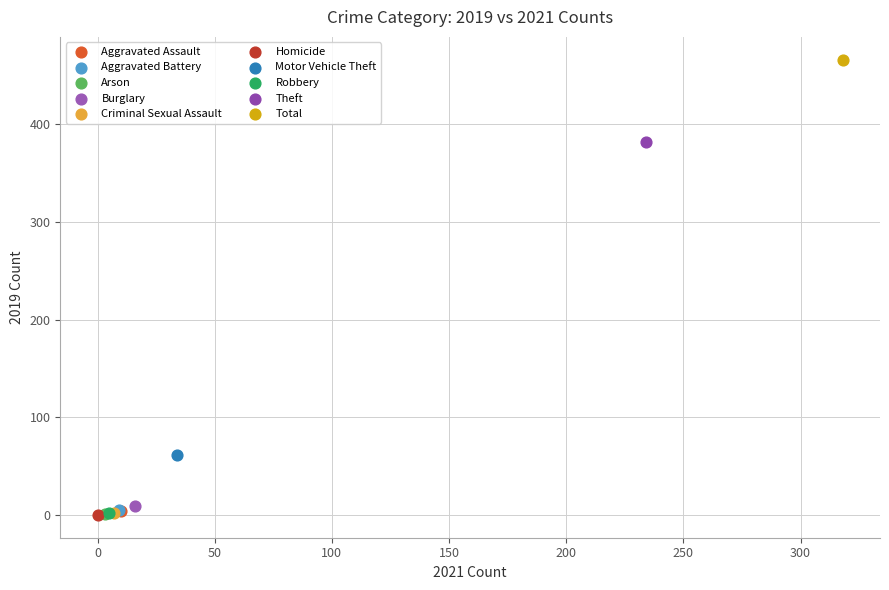

What are all the series names shown in the legend?

Aggravated Assault, Aggravated Battery, Arson, Burglary, Criminal Sexual Assault, Homicide, Motor Vehicle Theft, Robbery, Theft, Total